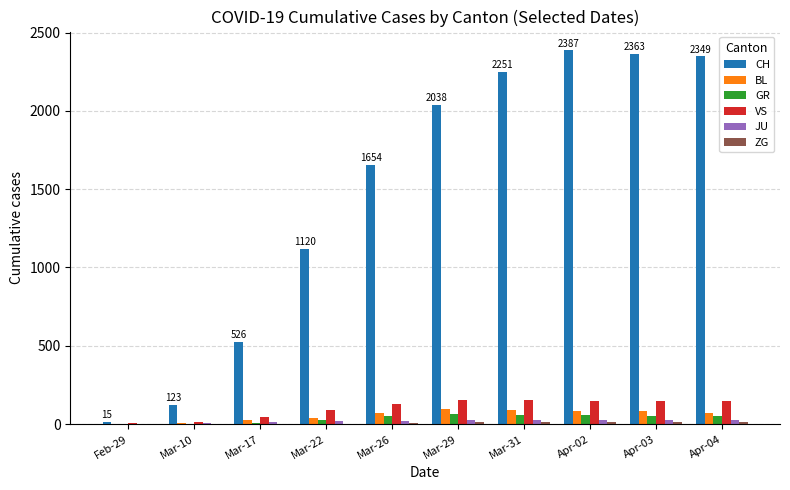

Where is CH nearest to the value 1201?

Mar-22